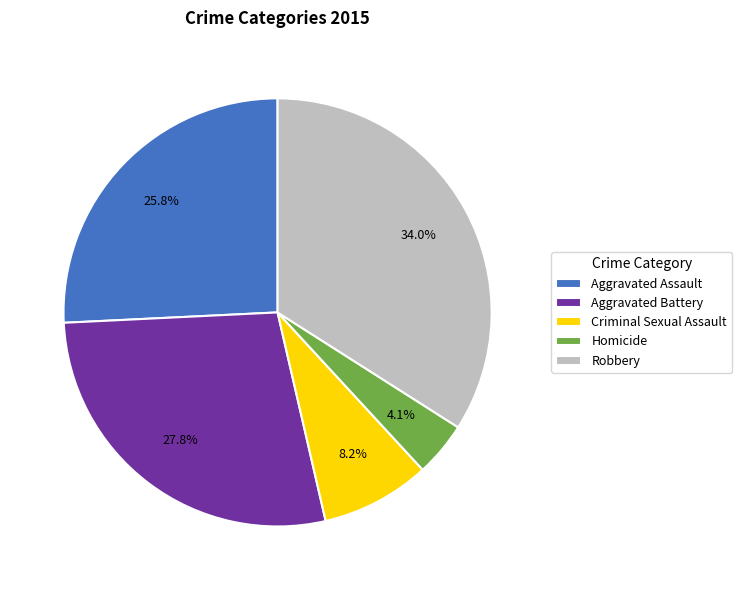

Which has a higher value, Robbery or Criminal Sexual Assault?

Robbery